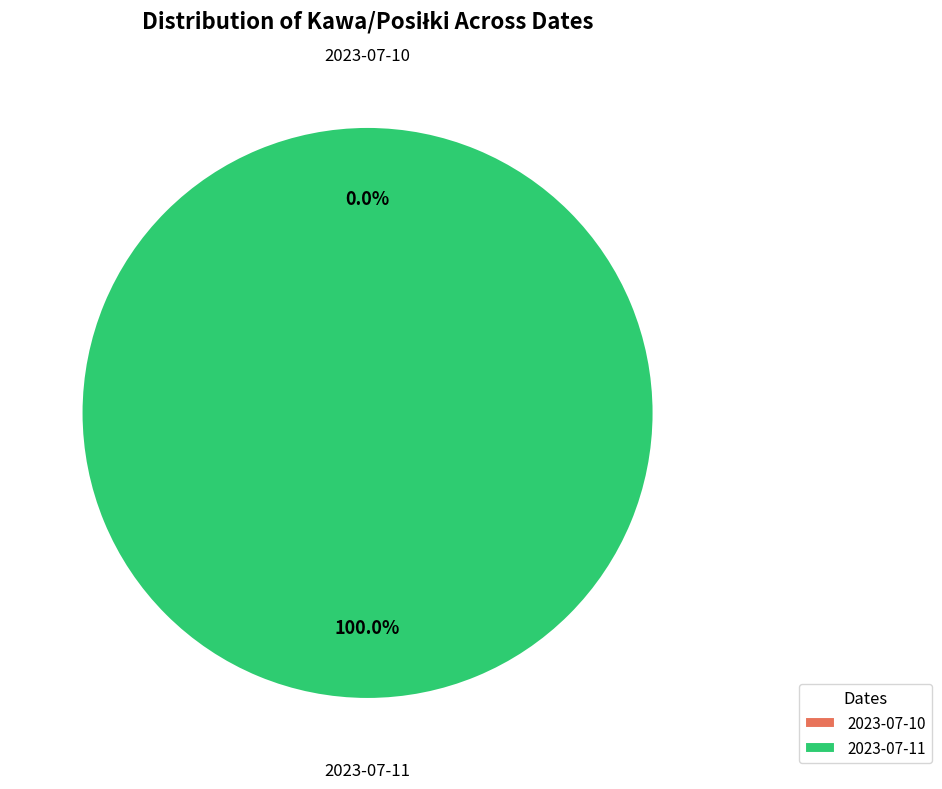

True or false: 2023-07-11 accounts for 100% of the total.

True